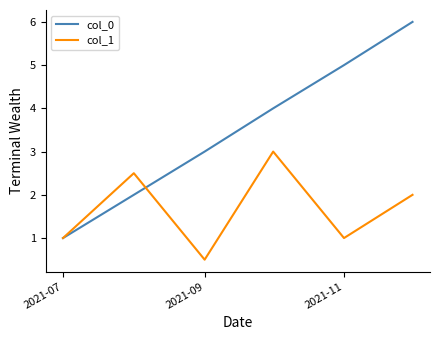

What is the smallest value displayed?

0.5